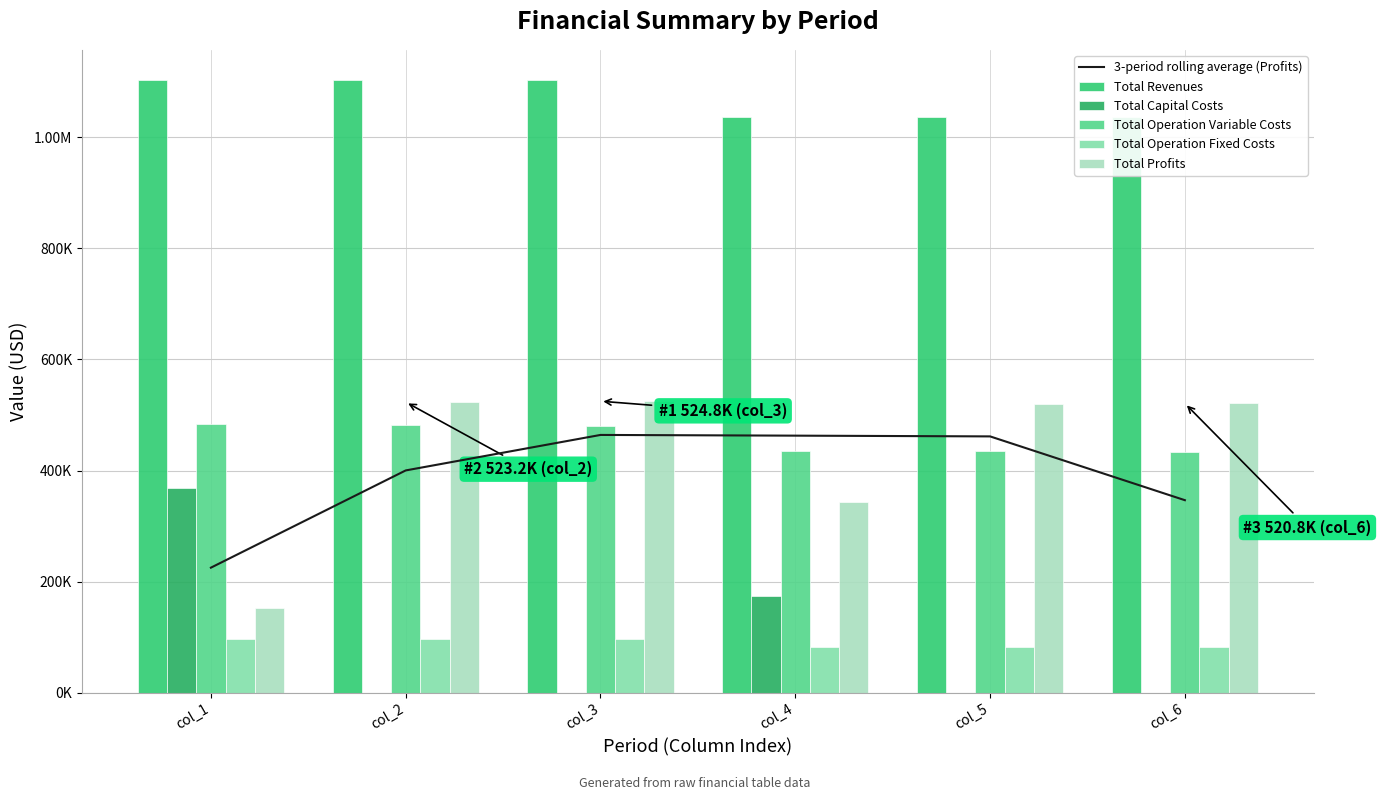

Read the Total Revenues value at col_3.

1101954.9